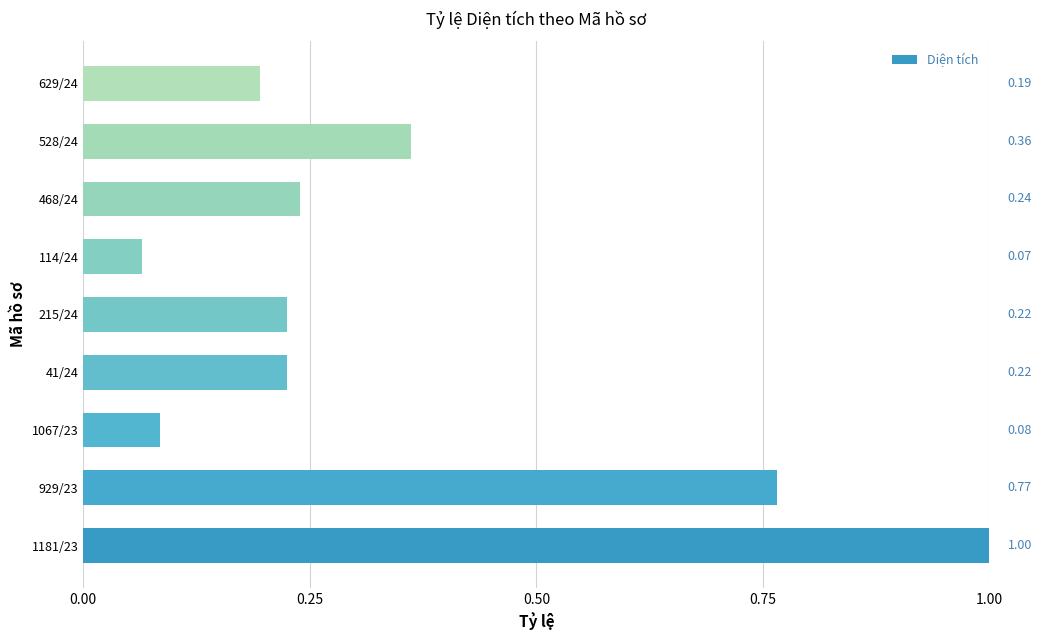

What is the sum of the values at 114/24 and 629/24?

0.3